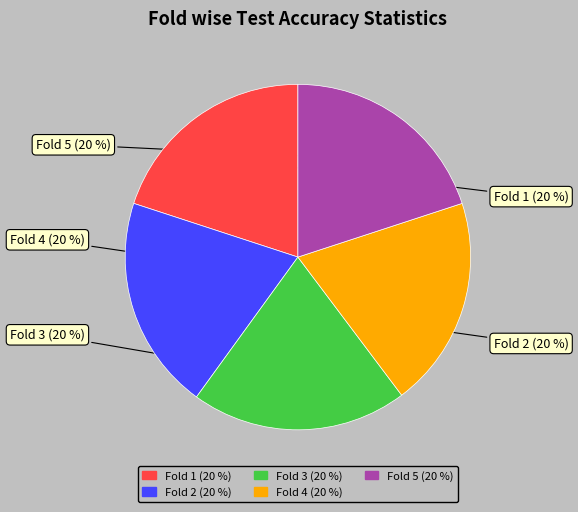

To the nearest percent, what percentage of the pie is Fold 4?

20%